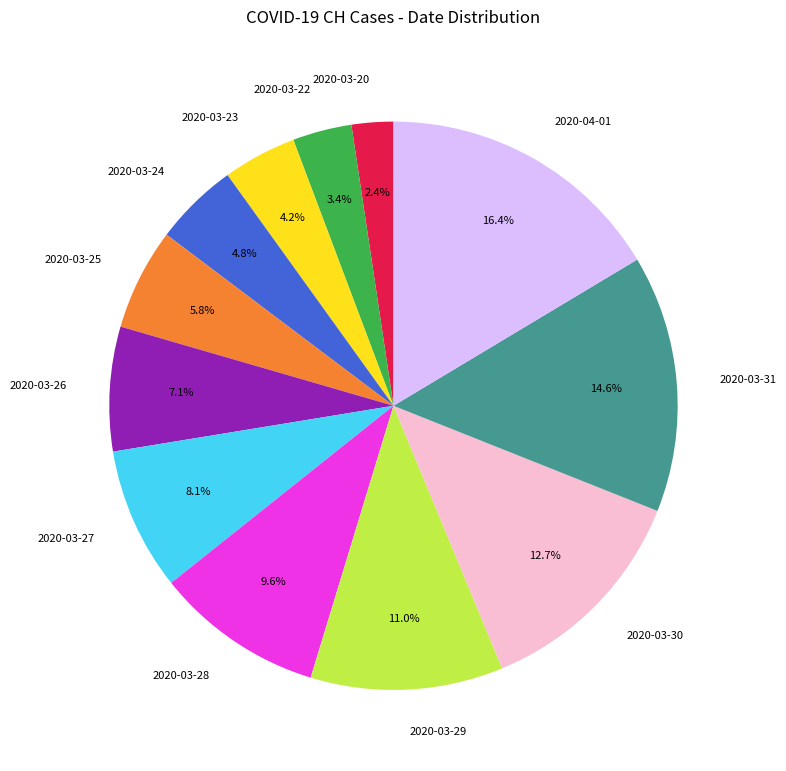

What percentage is NOT represented by 2020-03-31?

85.4%